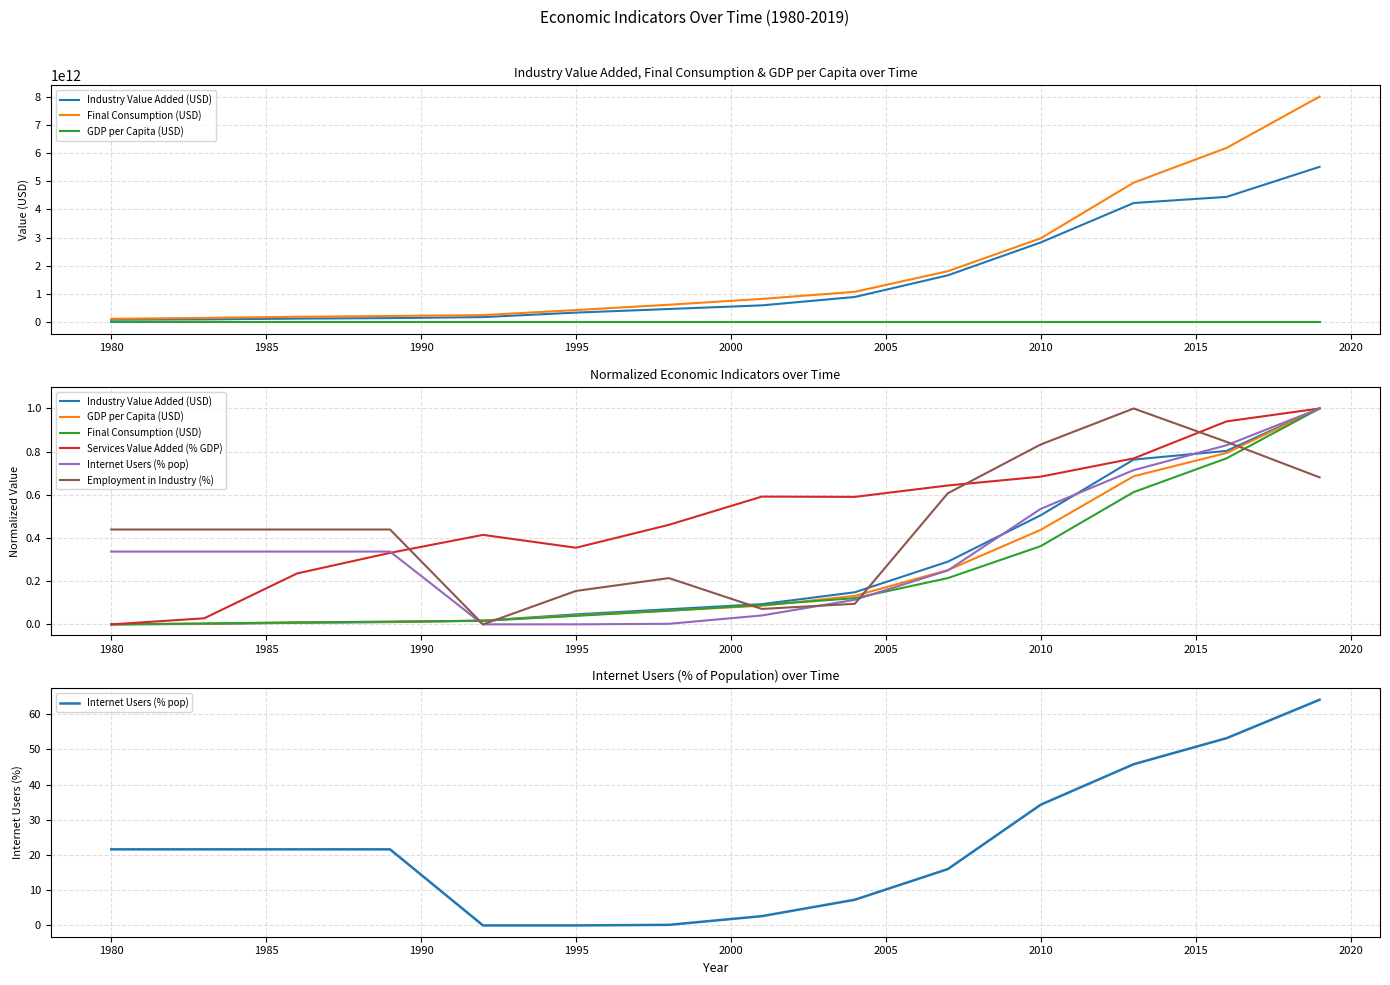

What is the difference between the maximum and second lowest values in the Services Value Added (% GDP) series?

1.0